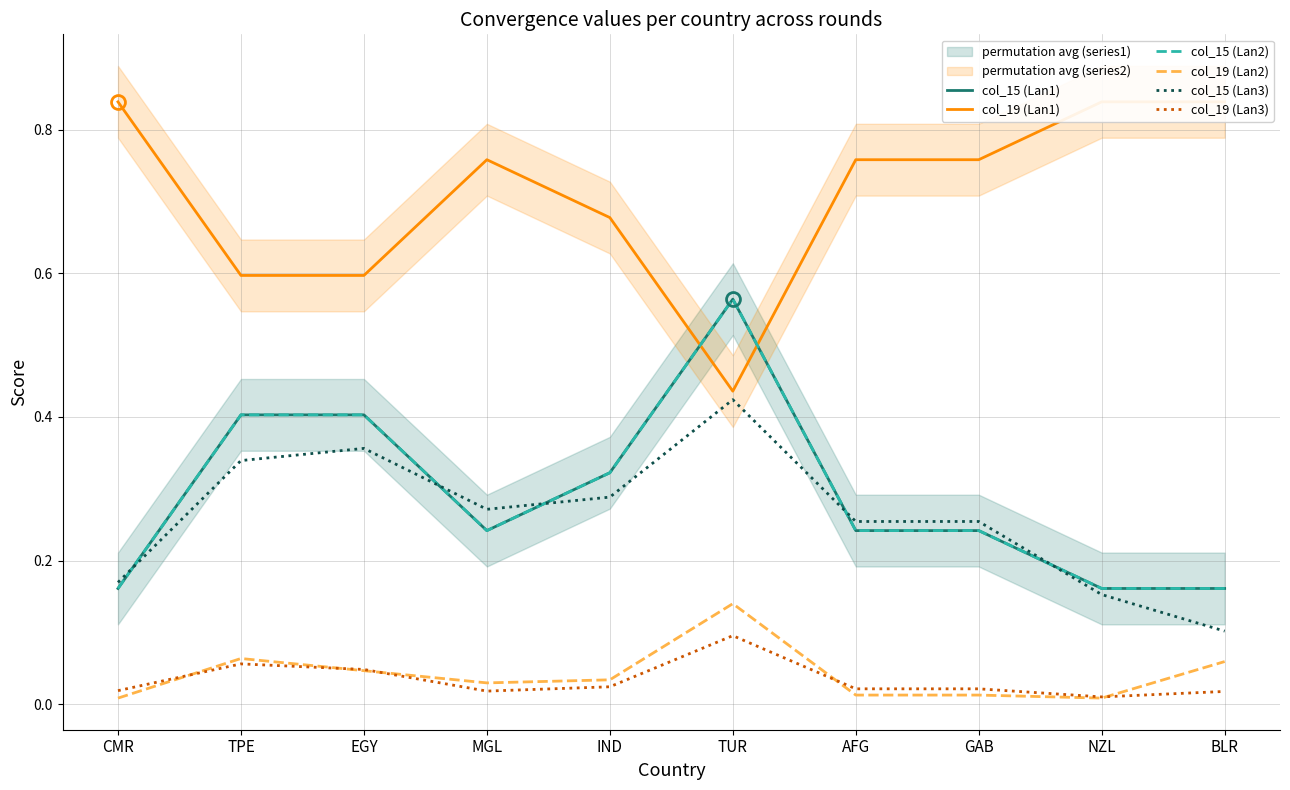

List the labels in order of col_19 (Lan2) value, smallest first.

CMR, NZL, AFG, GAB, MGL, IND, EGY, BLR, TPE, TUR